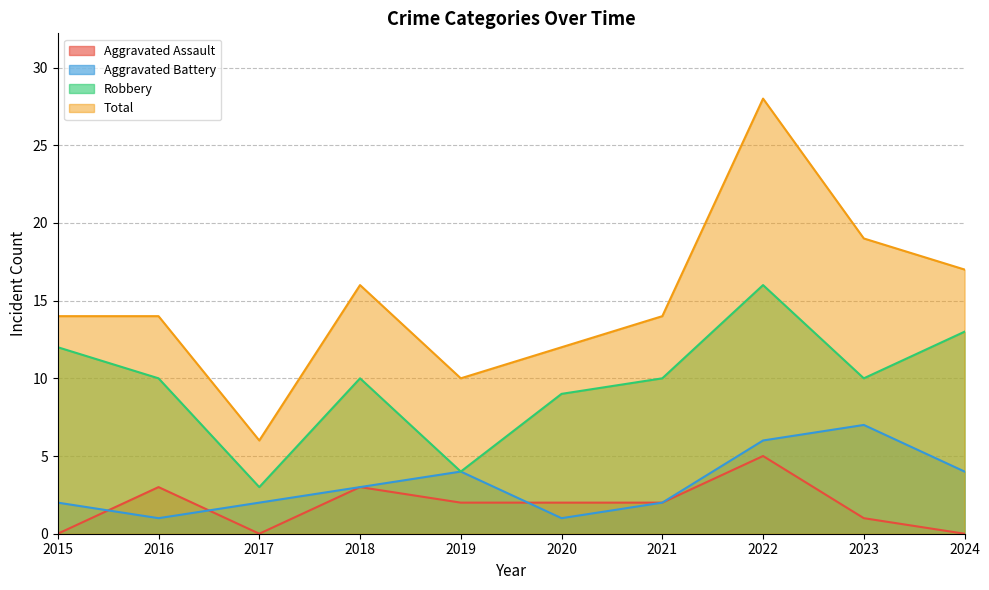

Reading left to right, list all the values displayed in this chart.

Aggravated Assault: 2015=0	2016=3	2017=0	2018=3	2019=2	2020=2	2021=2	2022=5	2023=1	2024=0
Aggravated Battery: 2015=2	2016=1	2017=2	2018=3	2019=4	2020=1	2021=2	2022=6	2023=7	2024=4
Robbery: 2015=12	2016=10	2017=3	2018=10	2019=4	2020=9	2021=10	2022=16	2023=10	2024=13
Total: 2015=14	2016=14	2017=6	2018=16	2019=10	2020=12	2021=14	2022=28	2023=19	2024=17